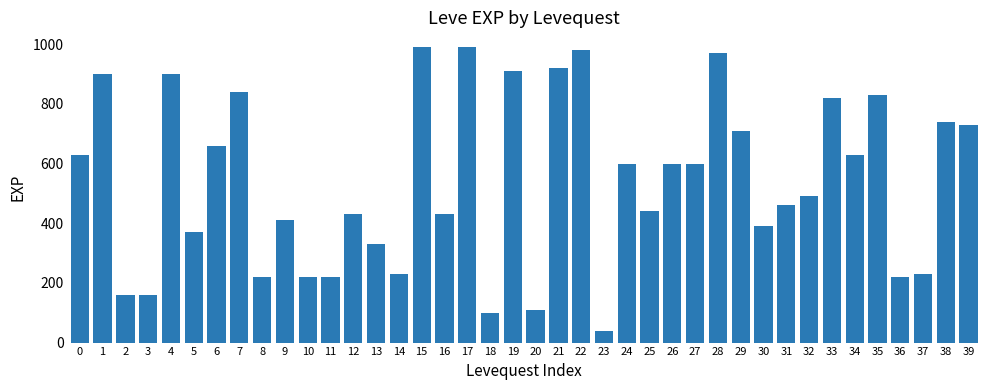

What is the change in value from 10 to 24?

+380